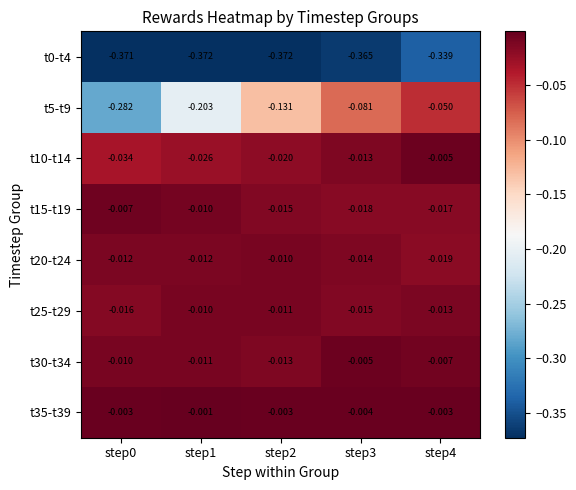

Which series changed the most between step0 and step2?

t5-t9